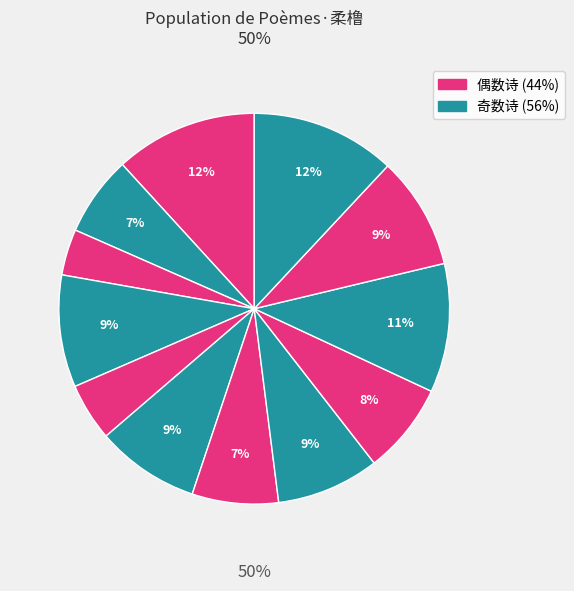

How many slices are in this pie chart?

12